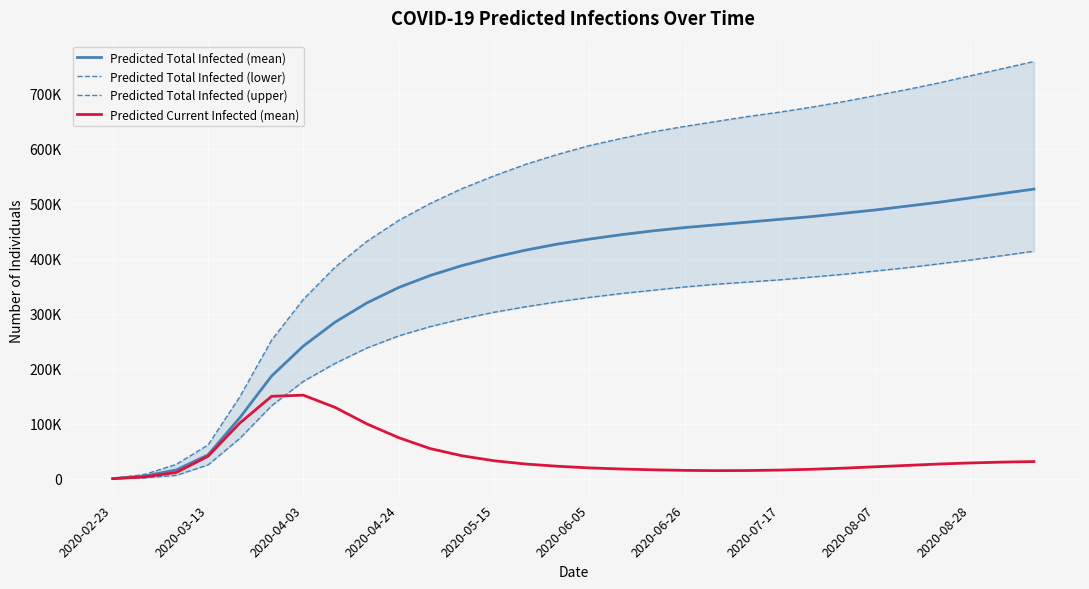

True or false: Predicted Total Infected (mean) and Predicted Total Infected (upper) cross at least once.

False